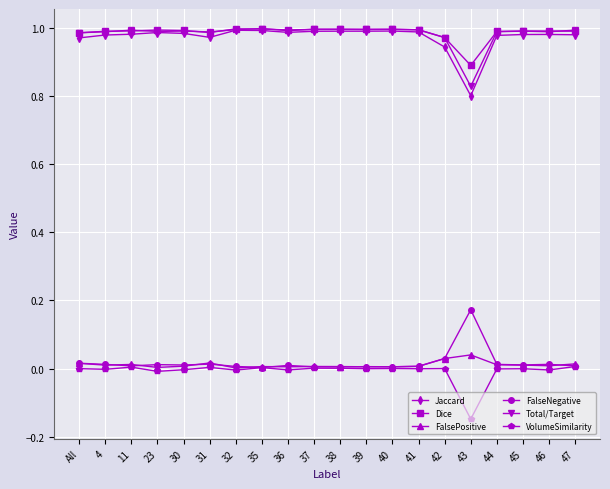

True or false: FalsePositive has more than 0 points higher than both neighbors.

True